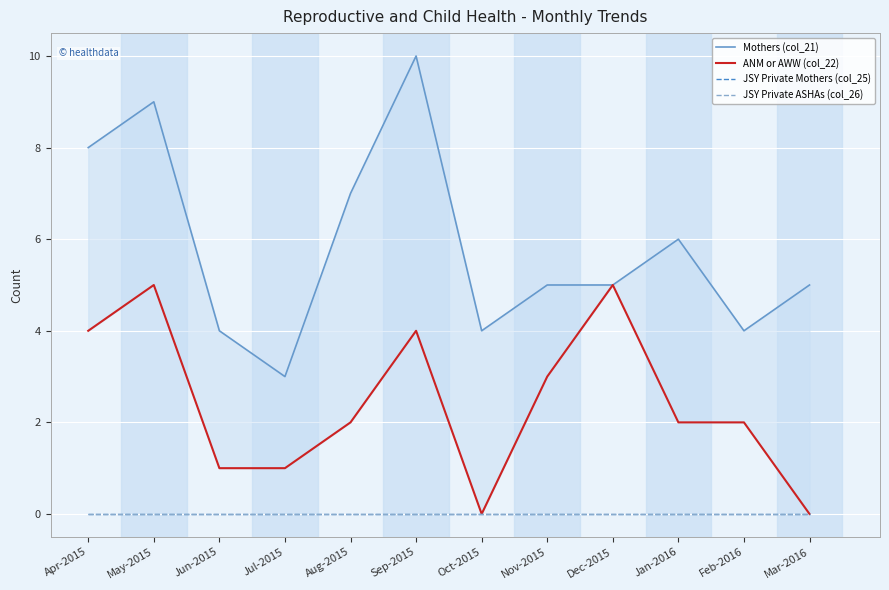

How many categories are shown in the chart?

12